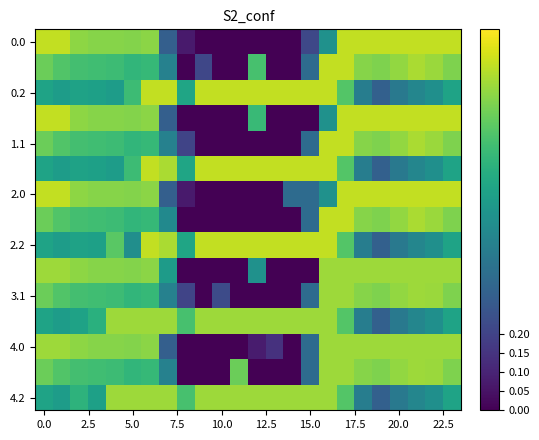

How many distinct data groups are displayed?

15